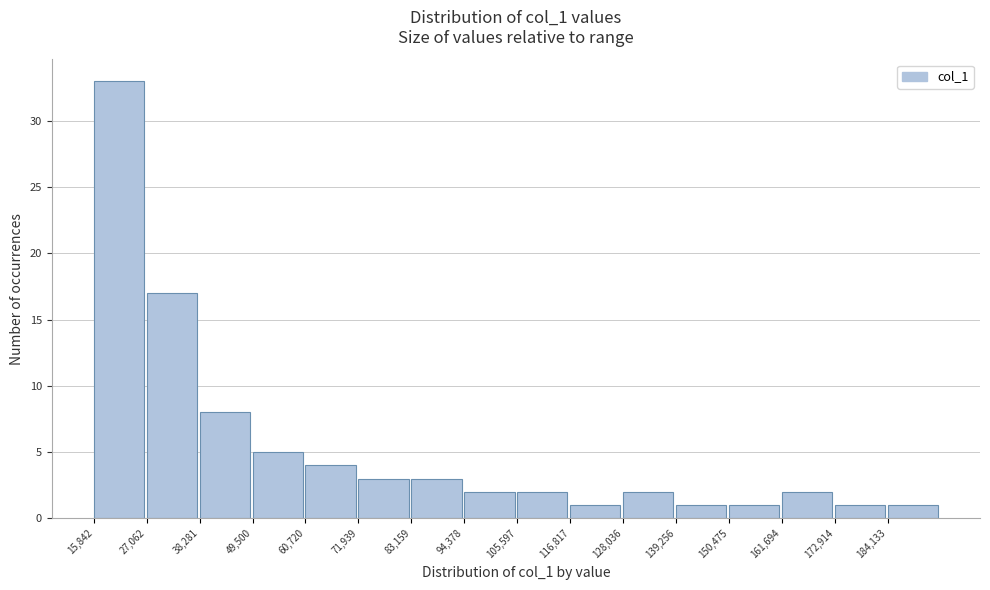

Reading left to right, list every bar in this chart as the range it spans on the x-axis followed by its height. Neither the bar edges nor the heights are printed on the chart, so give them approximately, as read against the axes.

16000 to 28000: 33
28000 to 38000: 17
38000 to 50000: 8
50000 to 60000: 5
60000 to 72000: 4
72000 to 84000: 3
84000 to 94000: 3
94000 to 106000: 2
106000 to 116000: 2
116000 to 128000: 1
128000 to 140000: 2
140000 to 150000: 1
150000 to 162000: 1
162000 to 172000: 2
172000 to 184000: 1
184000 to 196000: 1